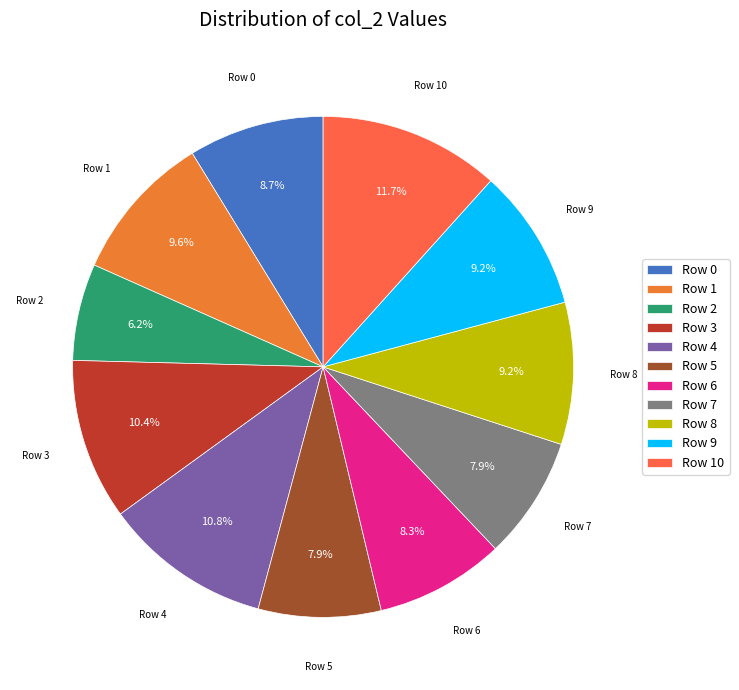

To the nearest percent, what is the combined percentage of Row 0 and Row 6?

17%